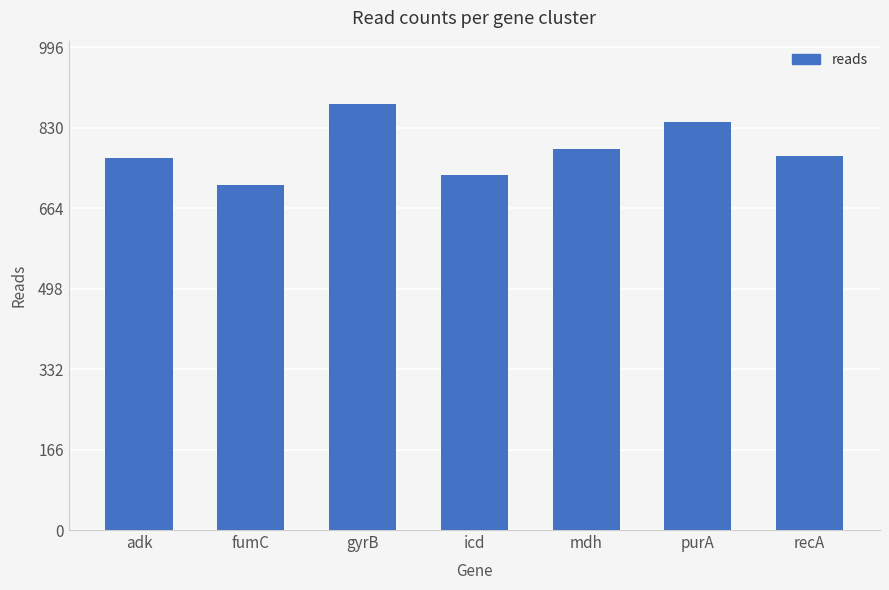

The chart shows a value of 786 at mdh. True or false?

True